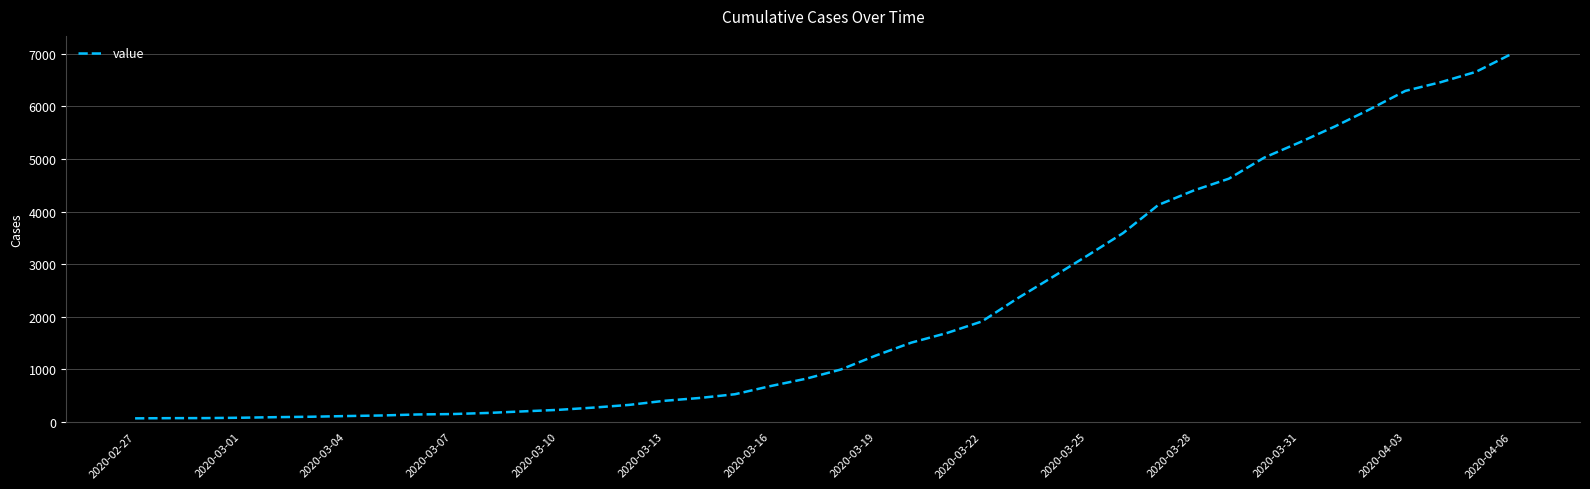

What is the maximum value shown in the chart?

6995